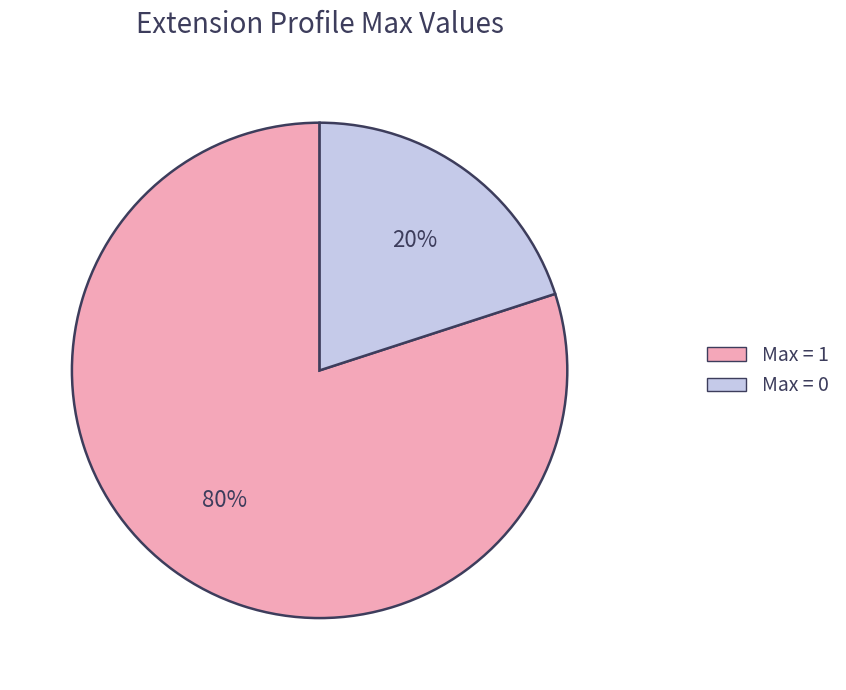

To the nearest percent, what is the difference between the largest and smallest slice percentages?

60%